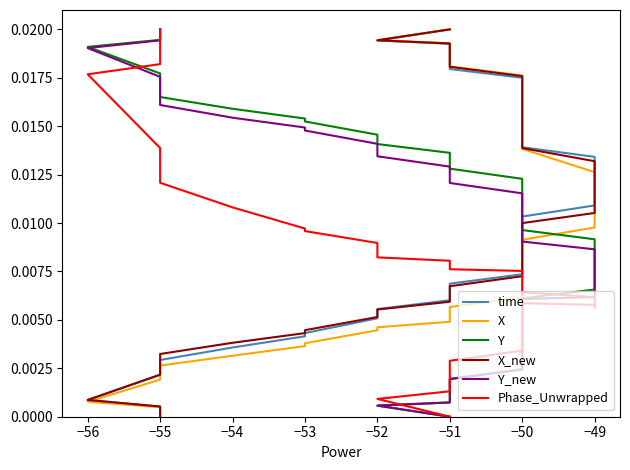

True or false: X_new has a value of 0.0 at −51.

False